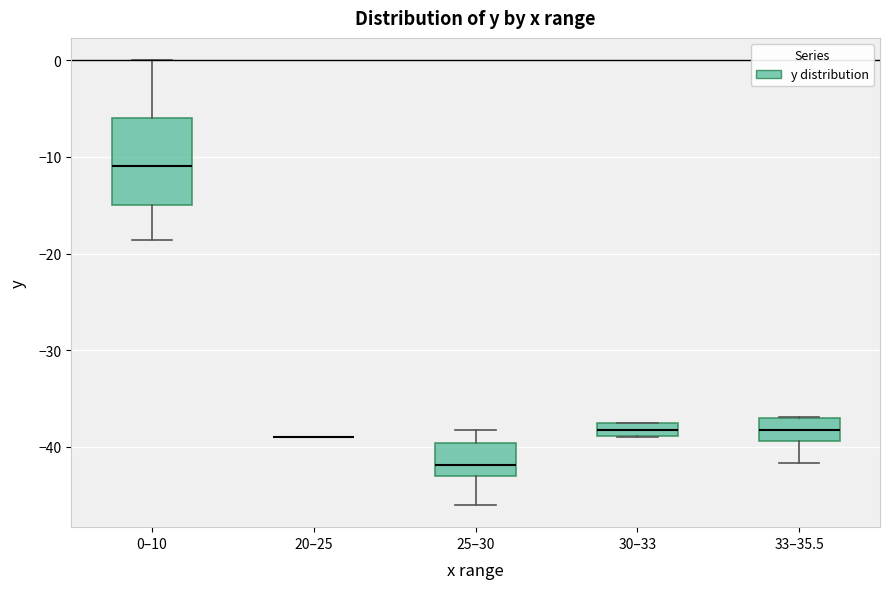

Where is the lower edge of the box for 0–10 on the y-axis? The values are not printed on the chart, so give them approximately, as read against the axis.

-15